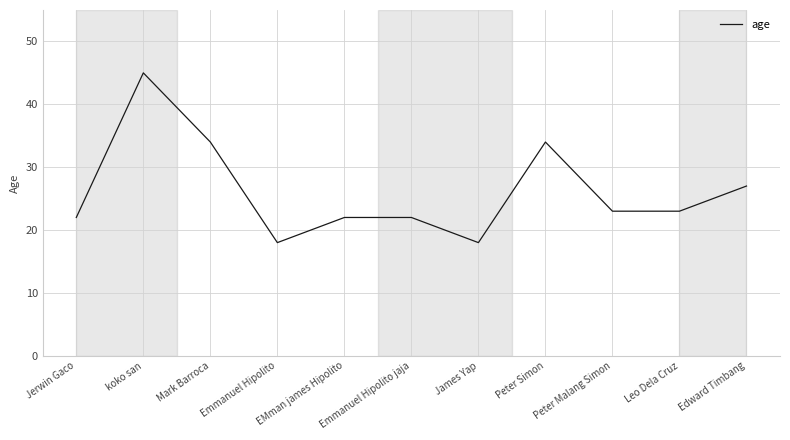

What is the maximum value shown in the chart?

45